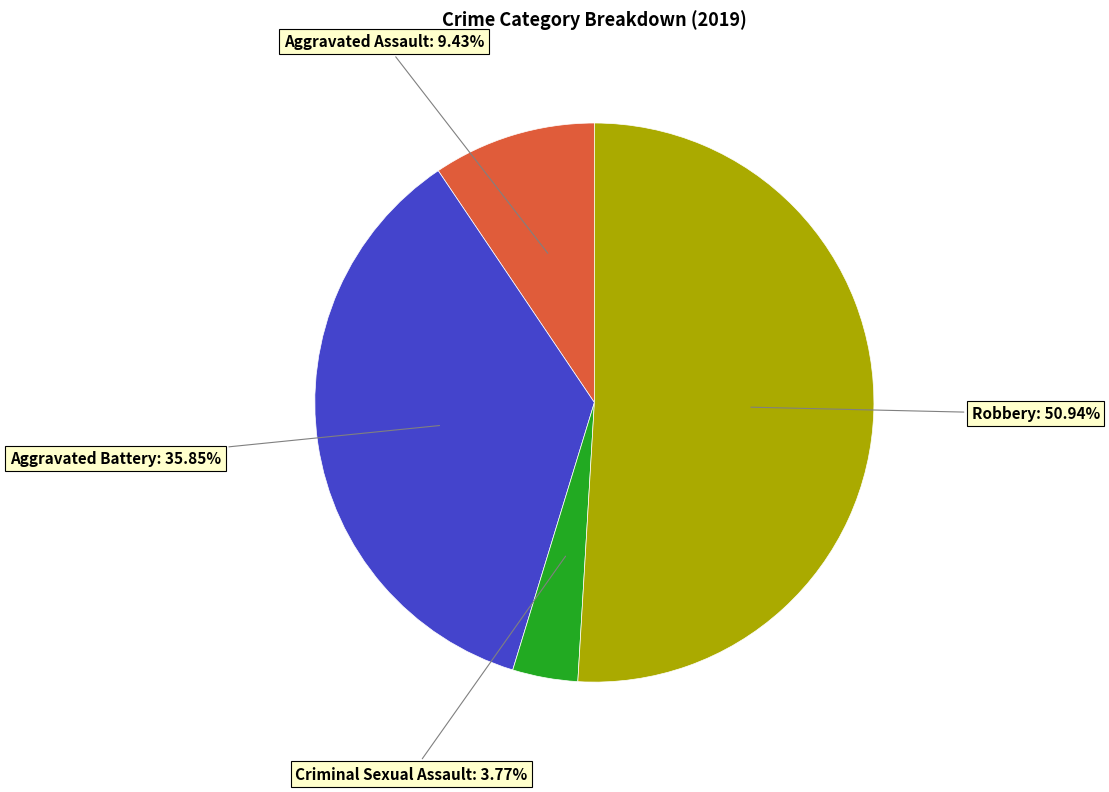

Does any single category account for the majority?

Yes